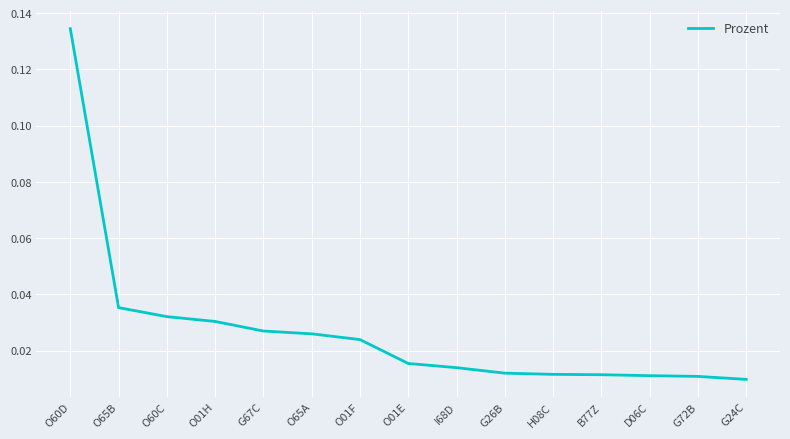

Which category has the highest value across all series?

O60D